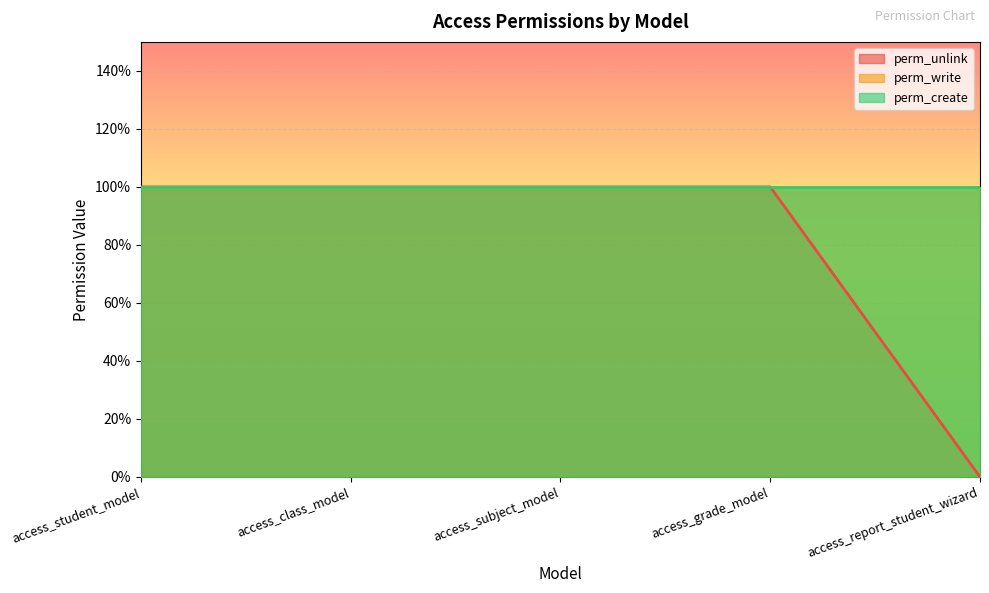

What is the average value of the perm_create series?

1